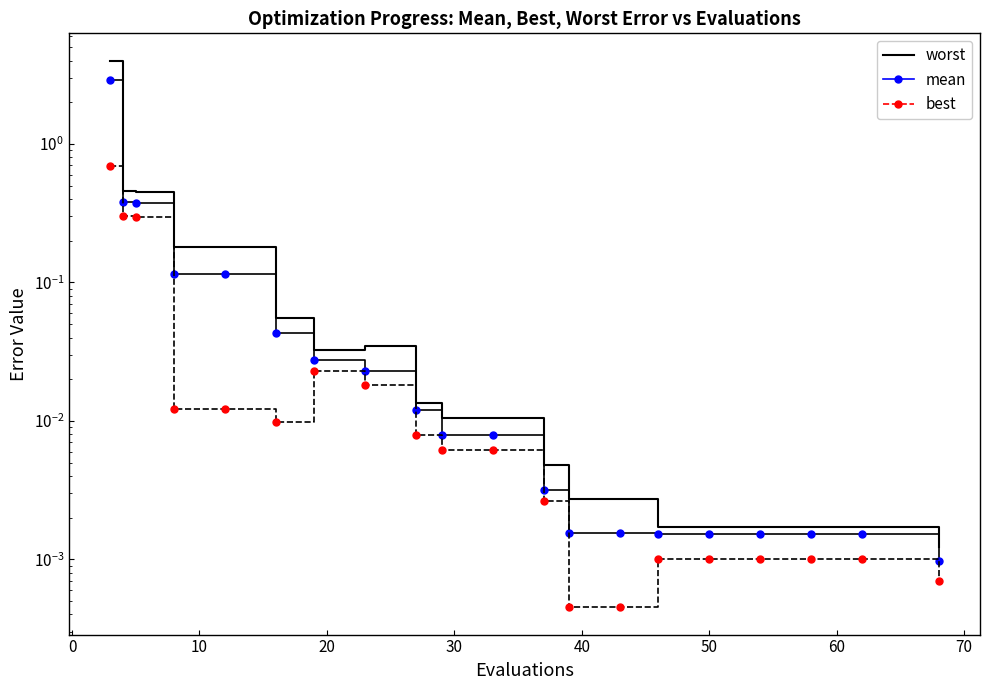

In best, how many points are higher than both neighbors (excluding endpoints)?

1